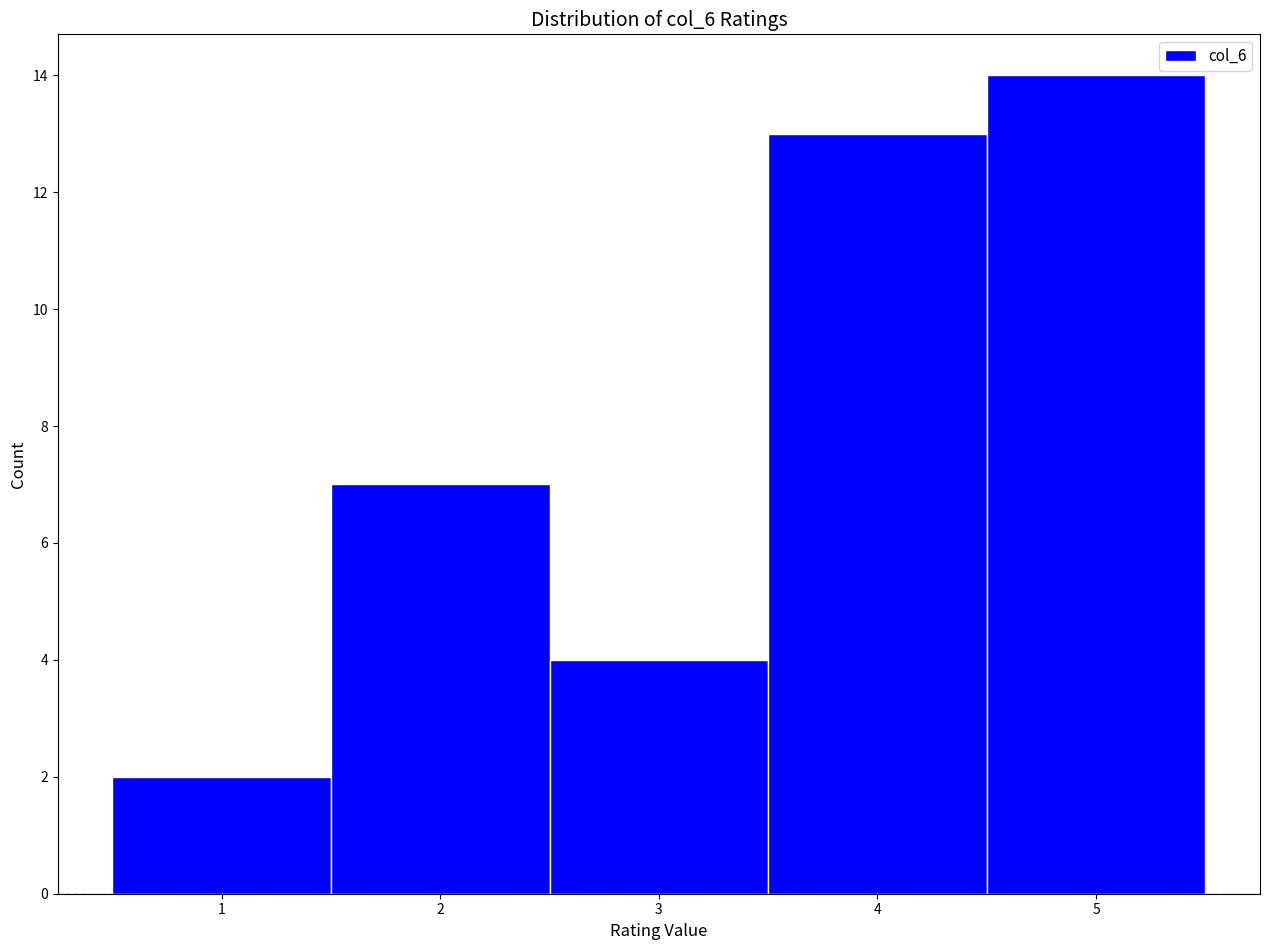

Over which range of the x-axis is the bar tallest?

4.5 to 5.5